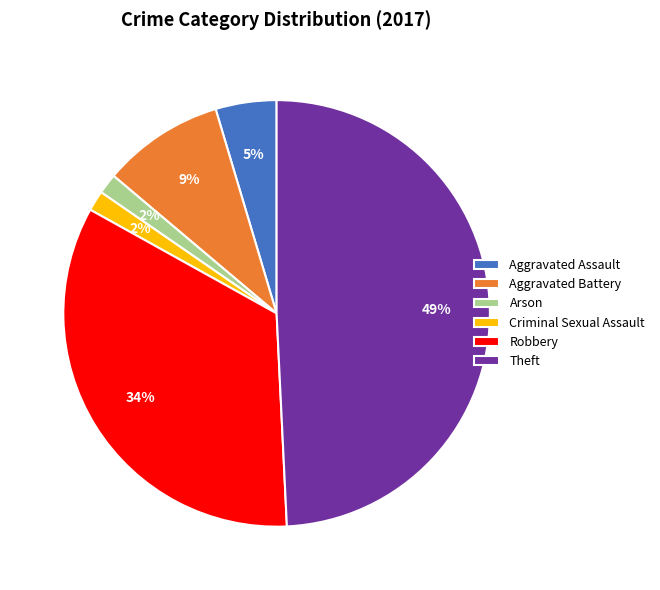

To the nearest percent, what percentage of the pie is Theft?

49%